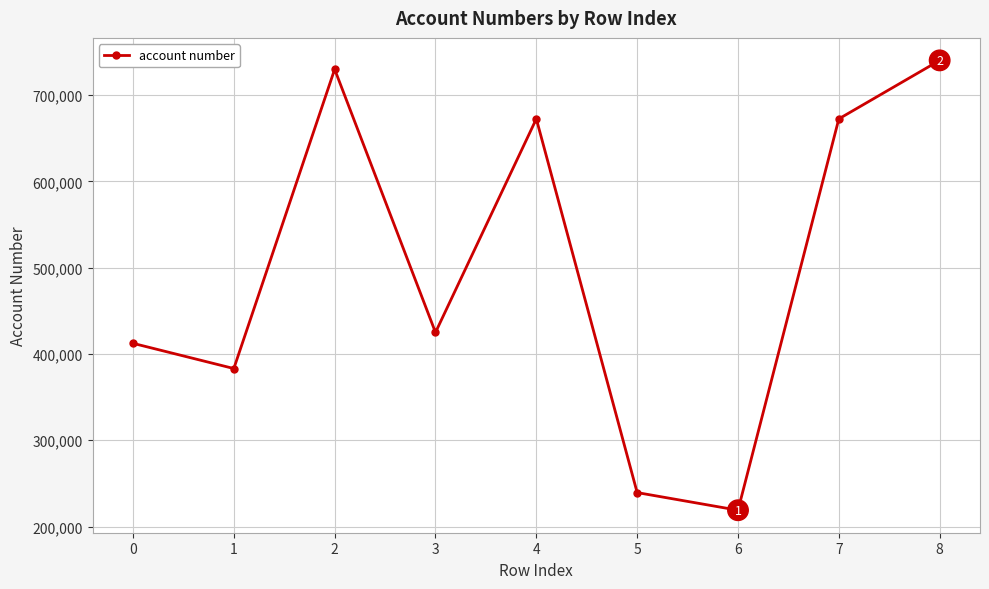

Reading left to right, extract all data points from this chart.

412290	383080	729833	424914	672390	239344	218895	672390	740150